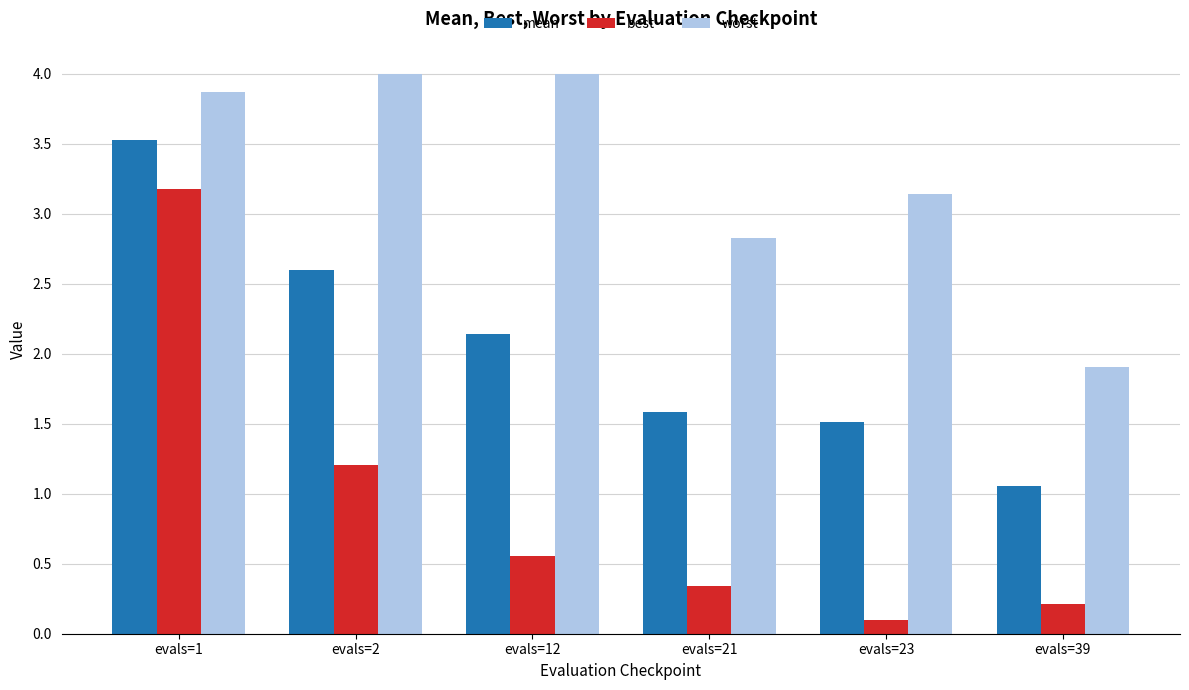

What is the minimum value shown in the chart?

0.1